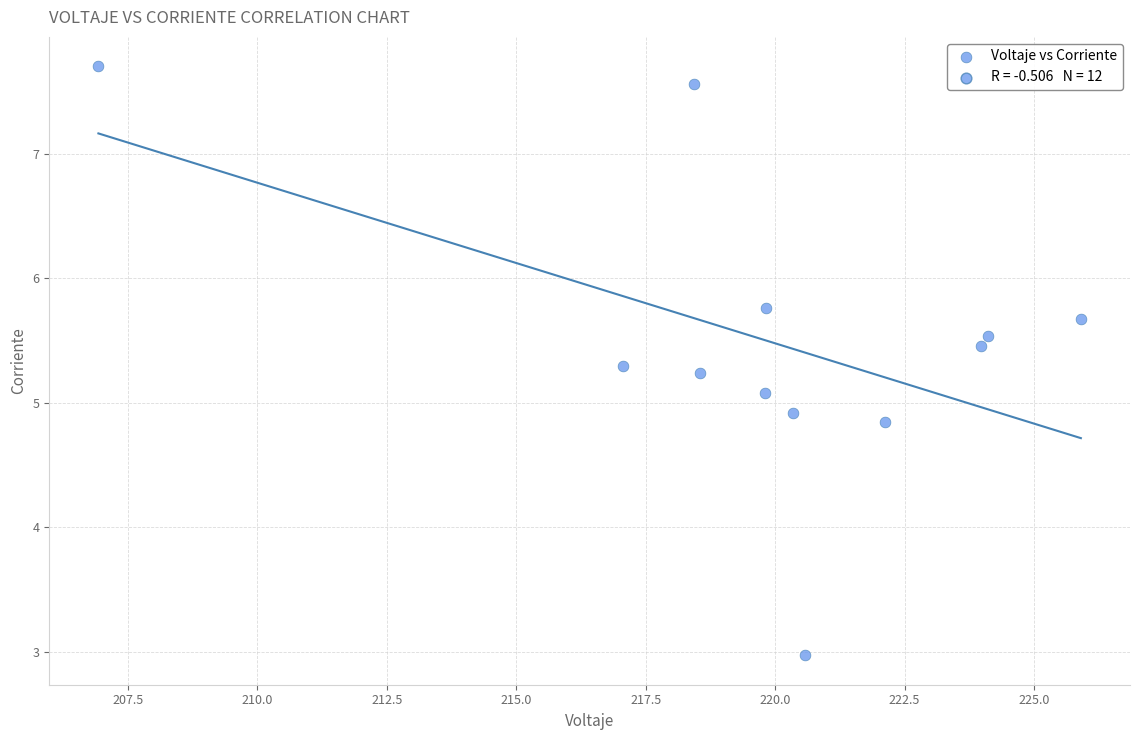

What is the average Y value?

5.5